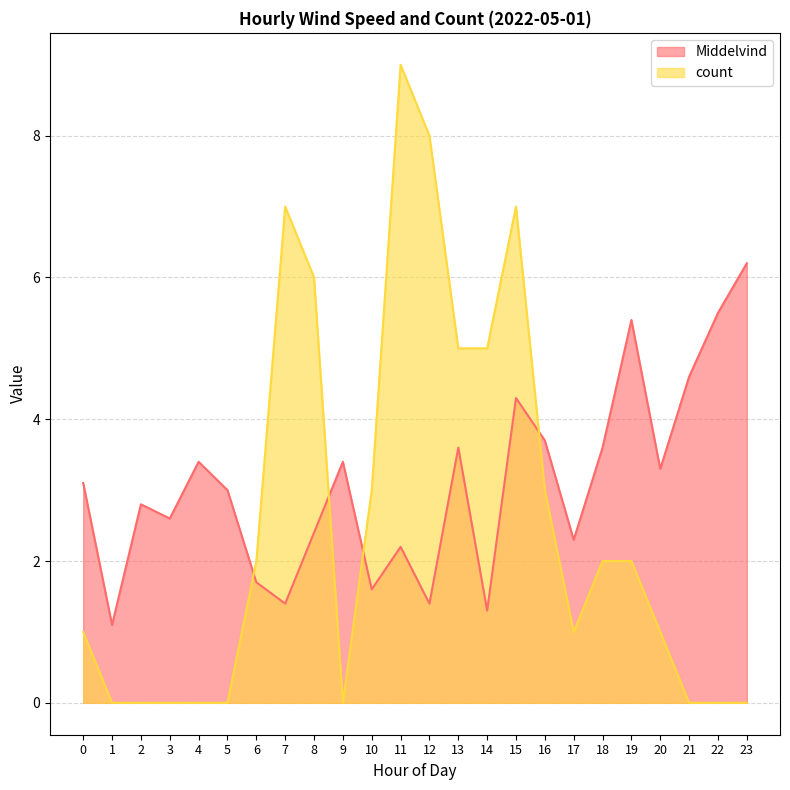

True or false: count has a value of 1.3 at 6.

False